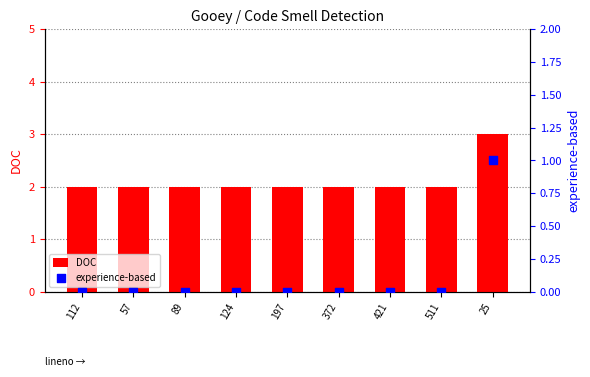

At which category is the sum across all series the highest?

25